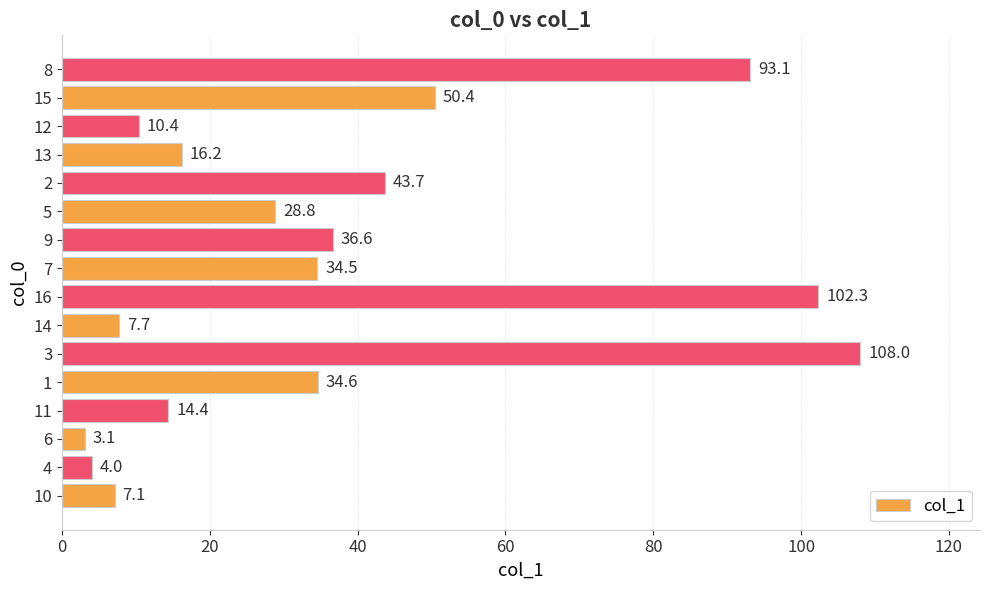

Is it true that the value at 2 is 43.7?

True